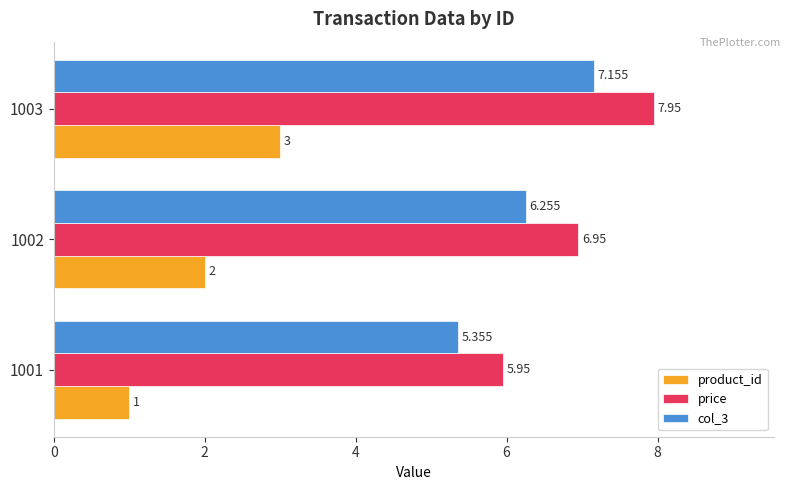

Which series has the largest total across all categories?

price